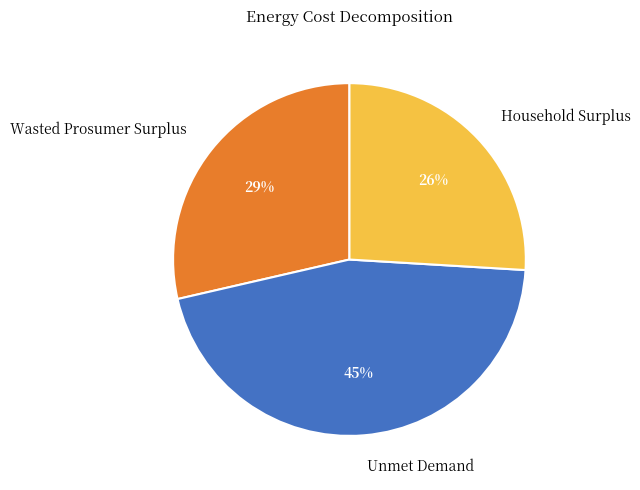

Between Wasted Prosumer Surplus and Unmet Demand, which is larger?

Unmet Demand